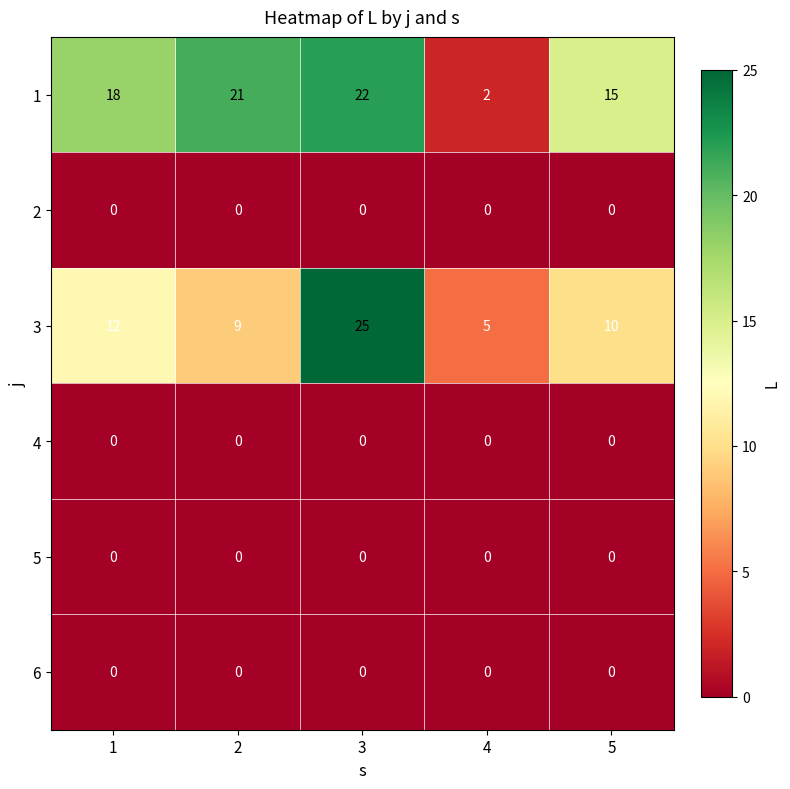

At which label is 1 closest to 12?

5